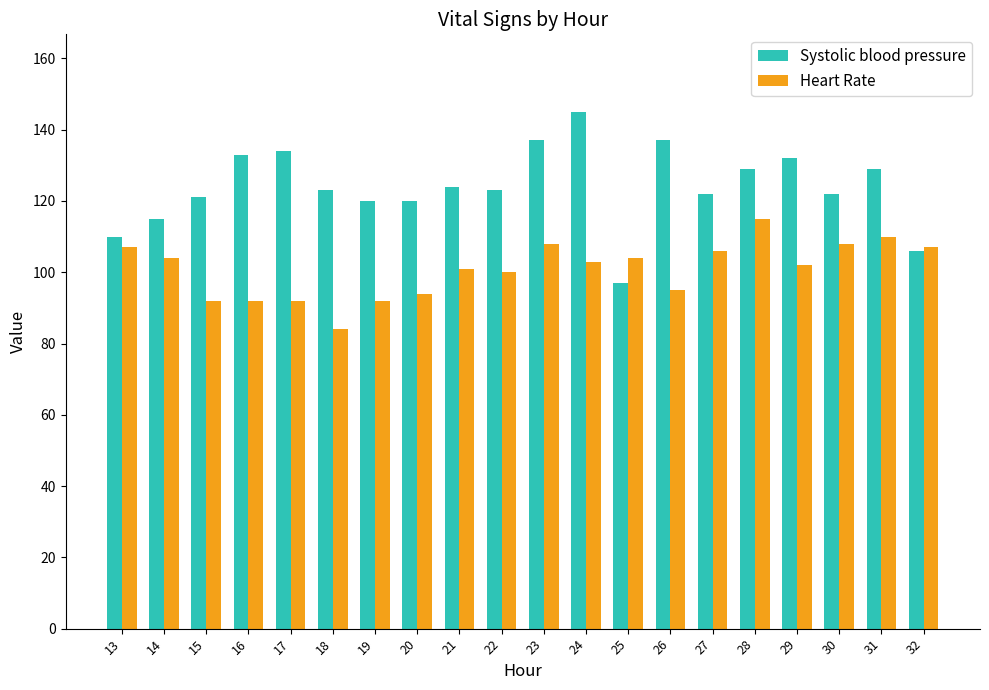

What is the value of the Systolic blood pressure bar at the 18th from the left?

122